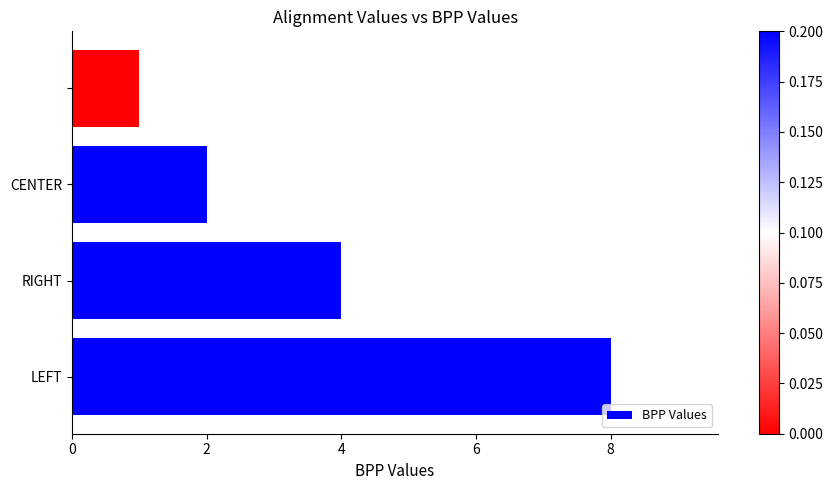

Count the values in the range 2 to 8.

3